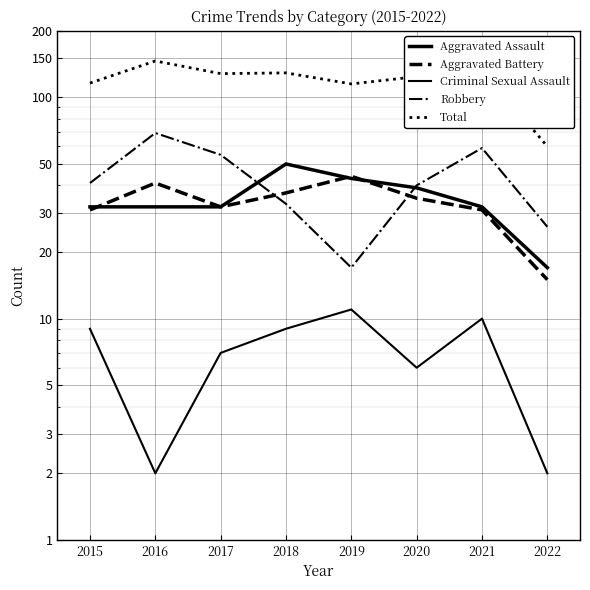

Count the number of categories in the chart.

8